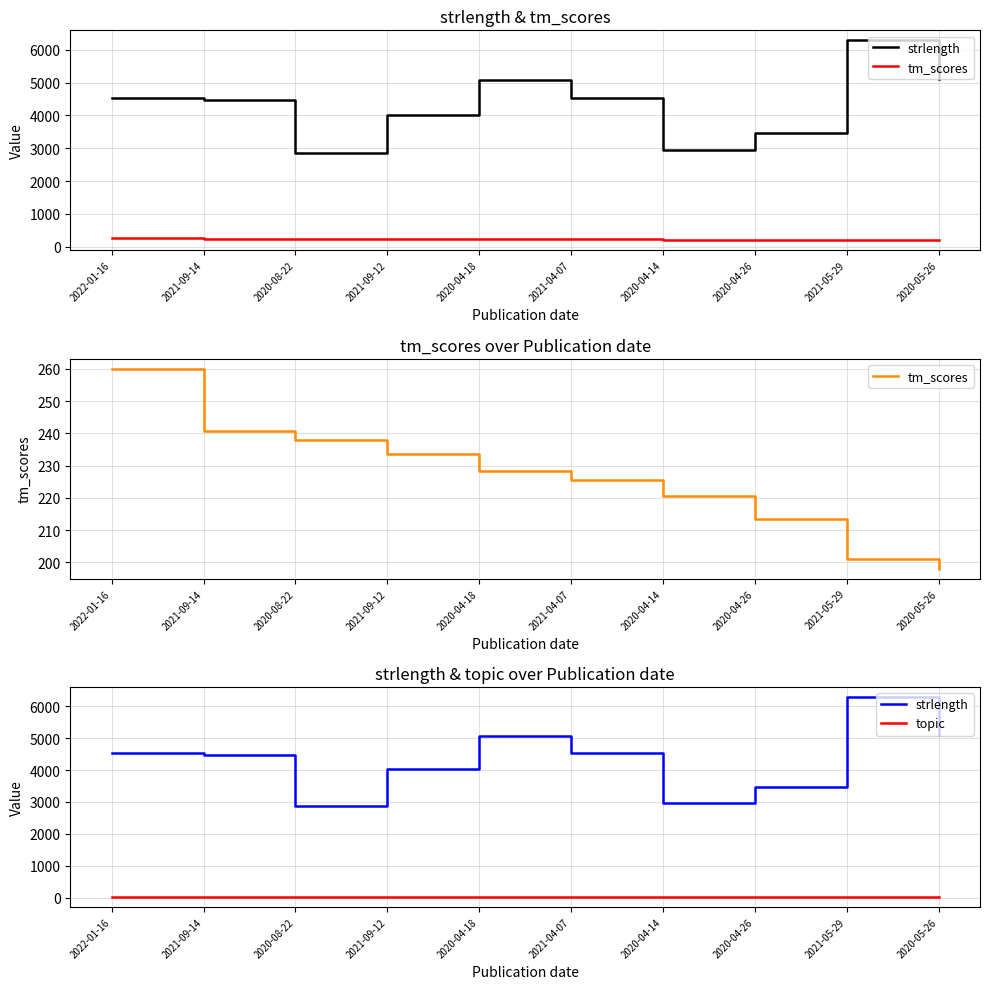

What value does the tm_scores series have at 2021-09-14?

240.7